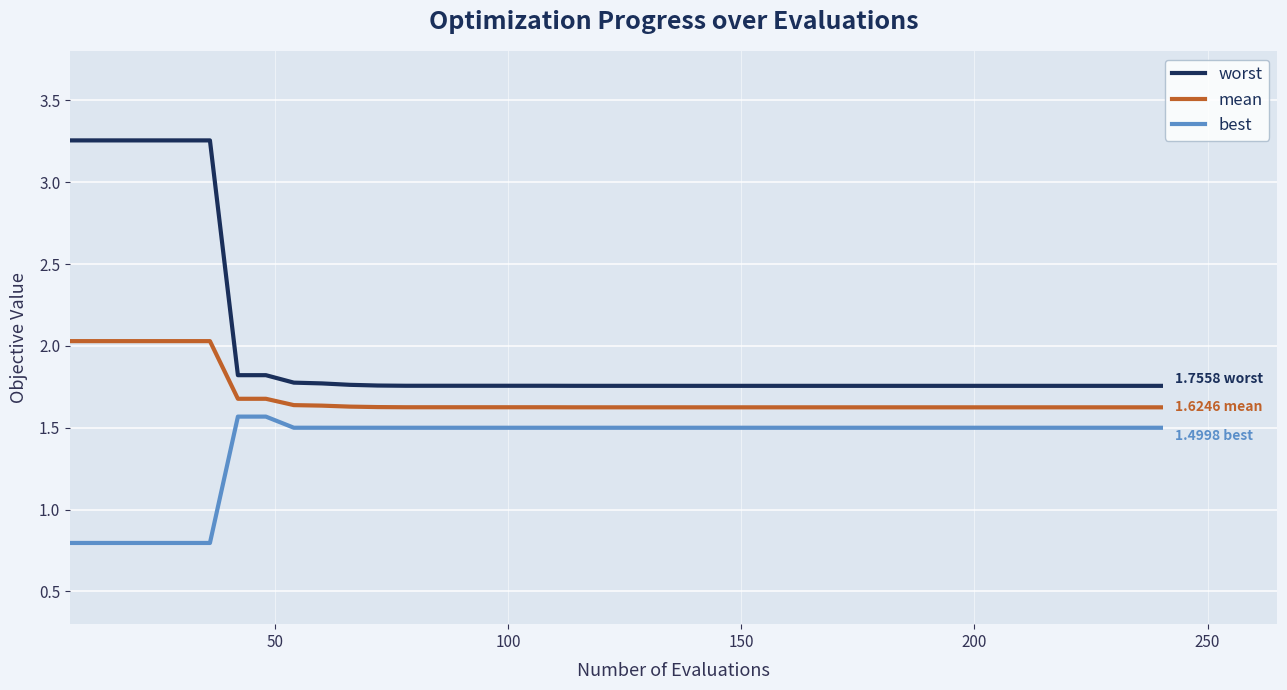

Which series has the largest range (max minus min)?

worst